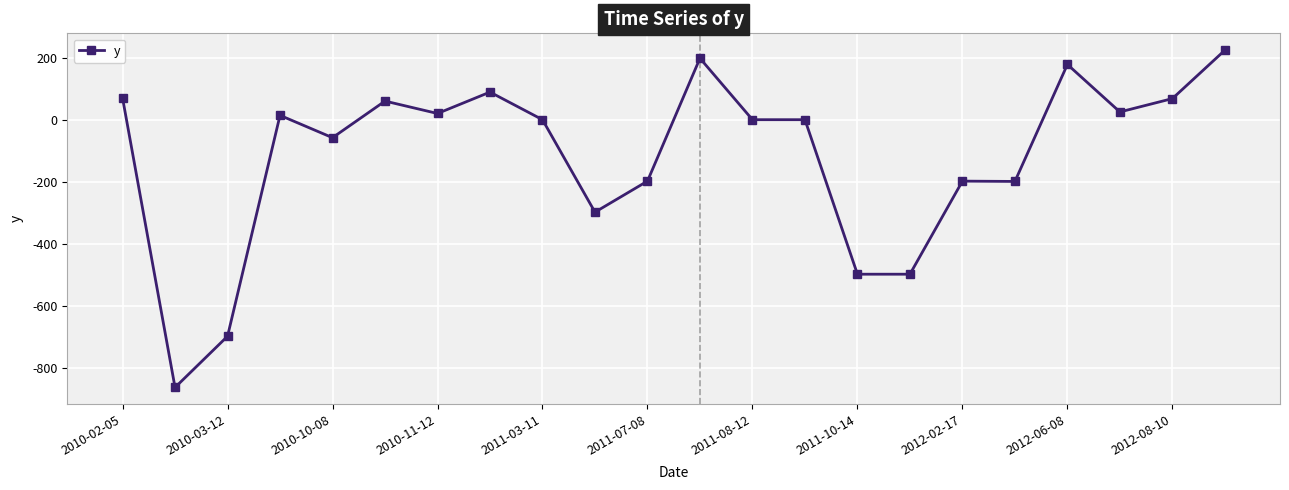

What is the maximum value shown in the chart?

224